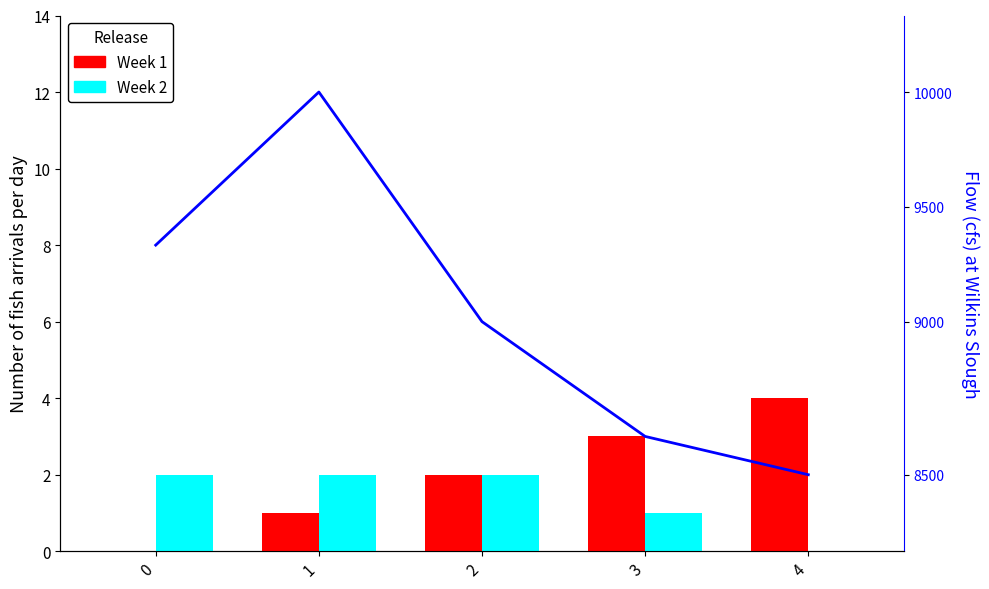

What is the sum of the Week 1 values at 1 and 4?

5